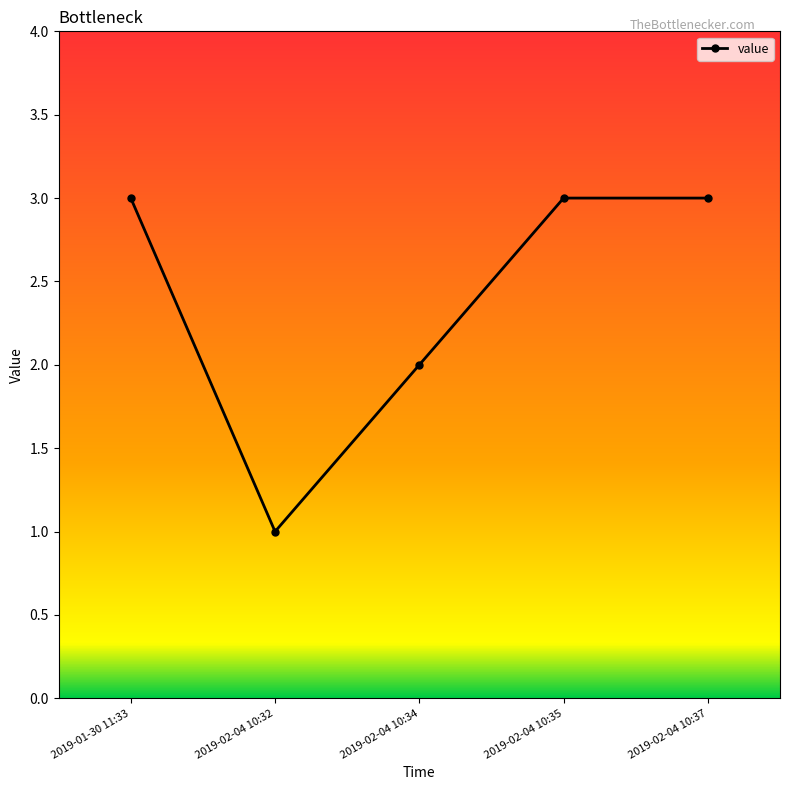

What is the difference between the second highest and second lowest values?

1